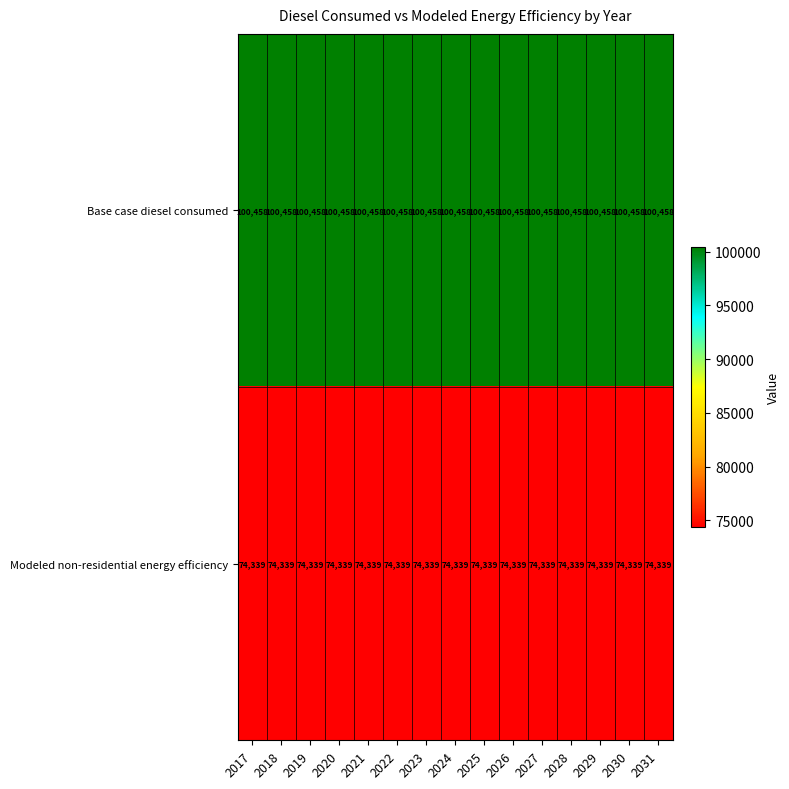

Which series has the largest total across all categories?

Base case diesel consumed